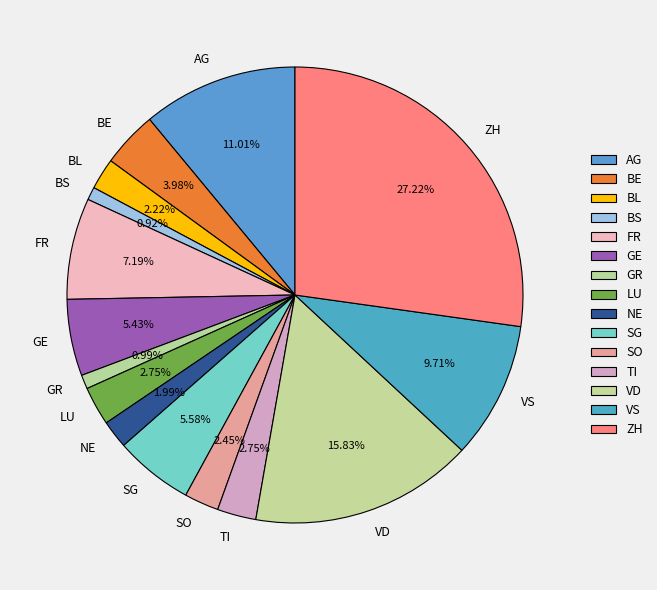

Which slice is the largest?

ZH